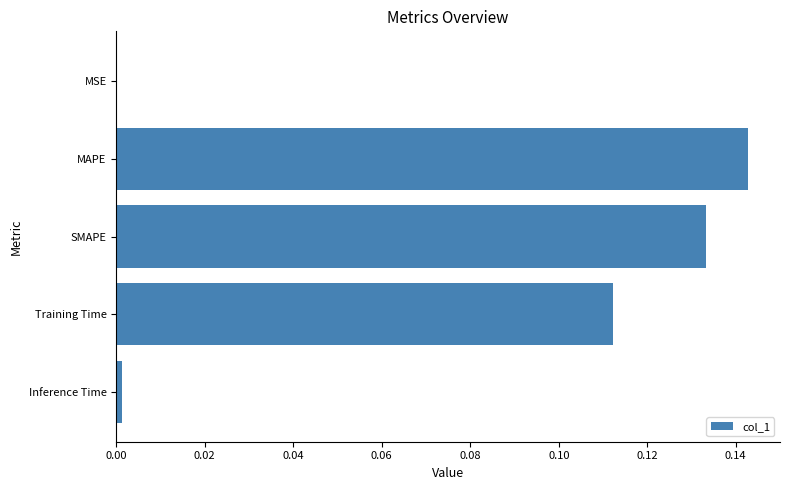

The chart shows a value of 0.0 at MAPE. True or false?

False